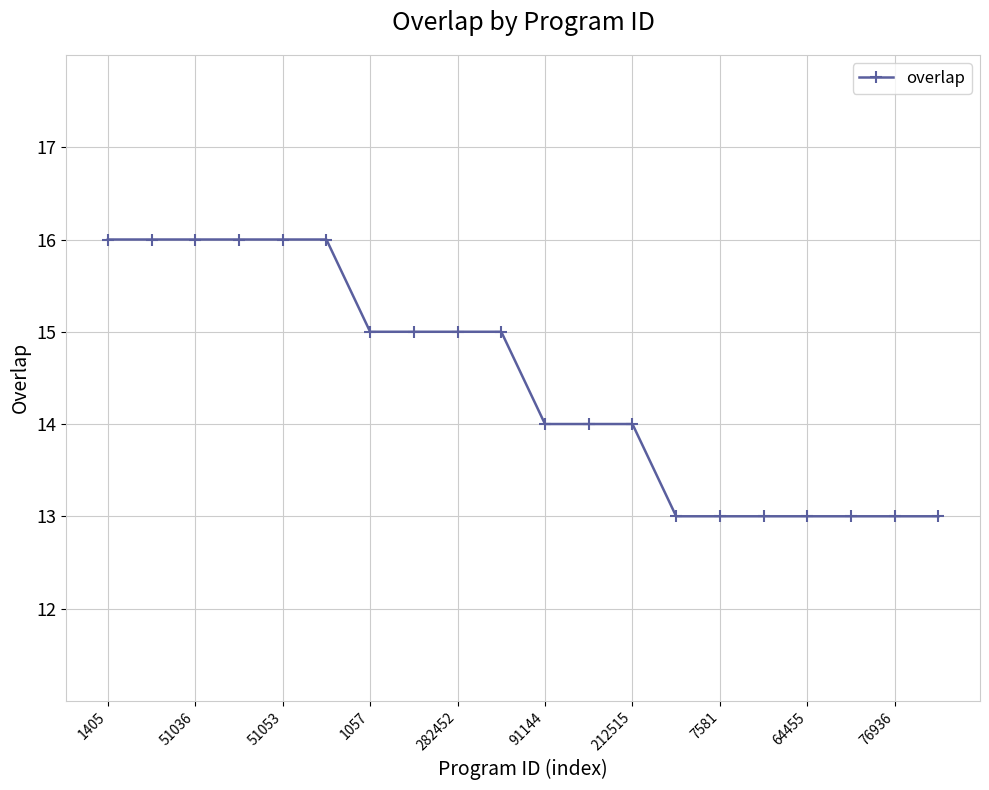

What is the difference between the maximum and second lowest values?

3